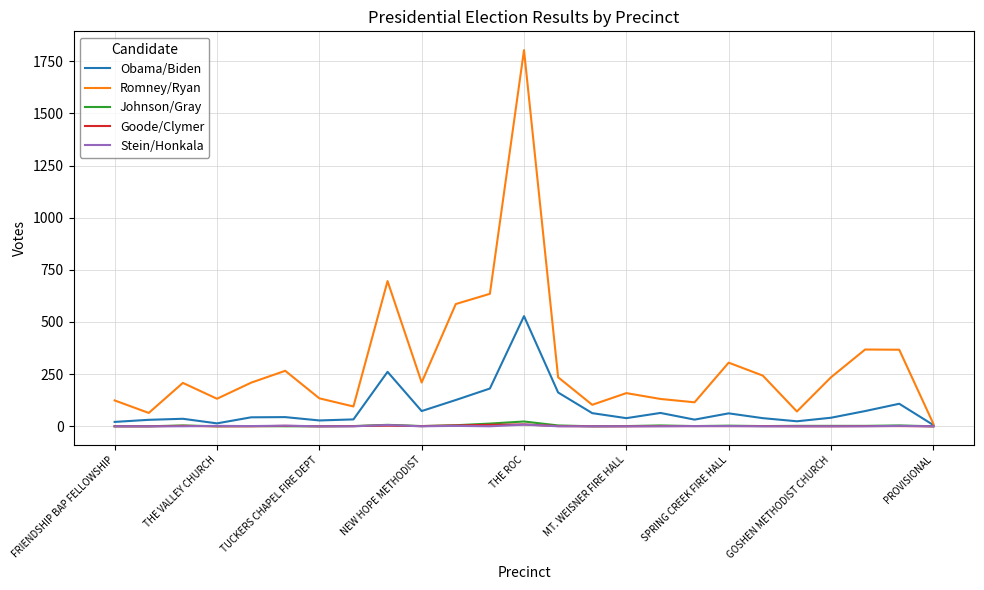

What is the greatest value displayed?

1803